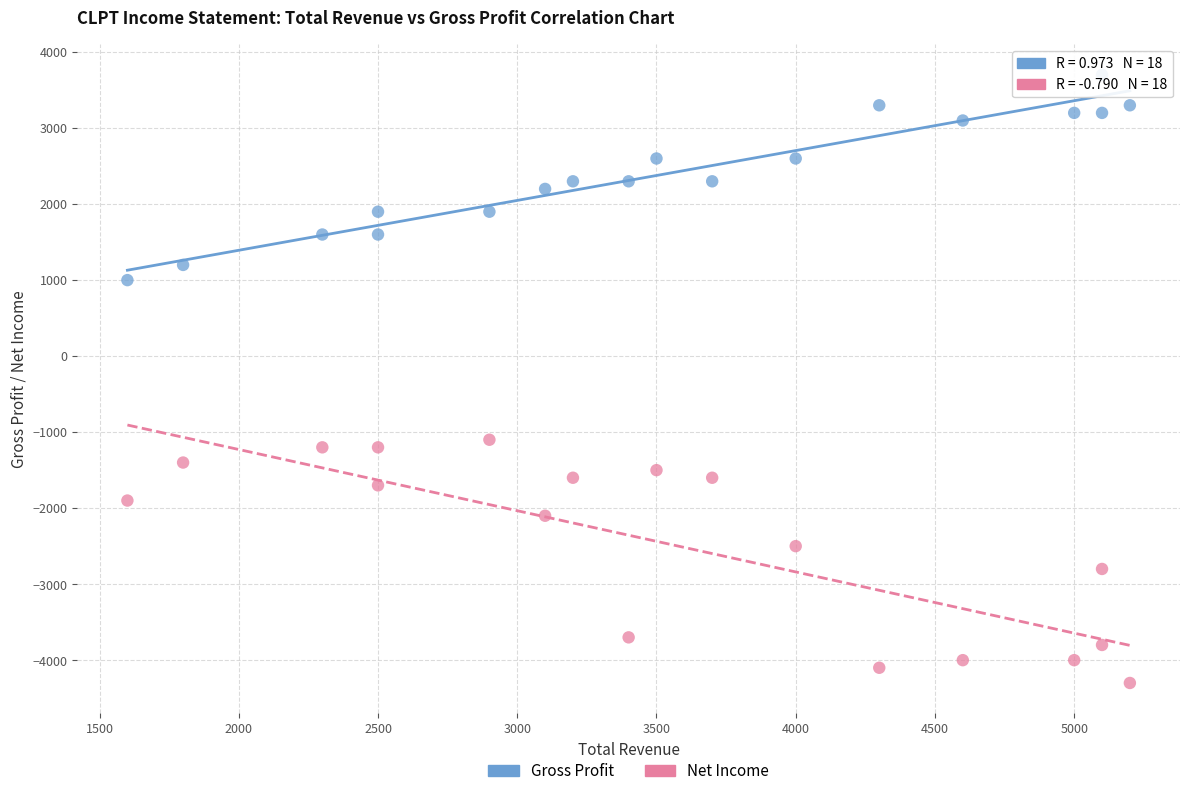

What are all the series names shown in the legend?

Gross Profit, Net Income